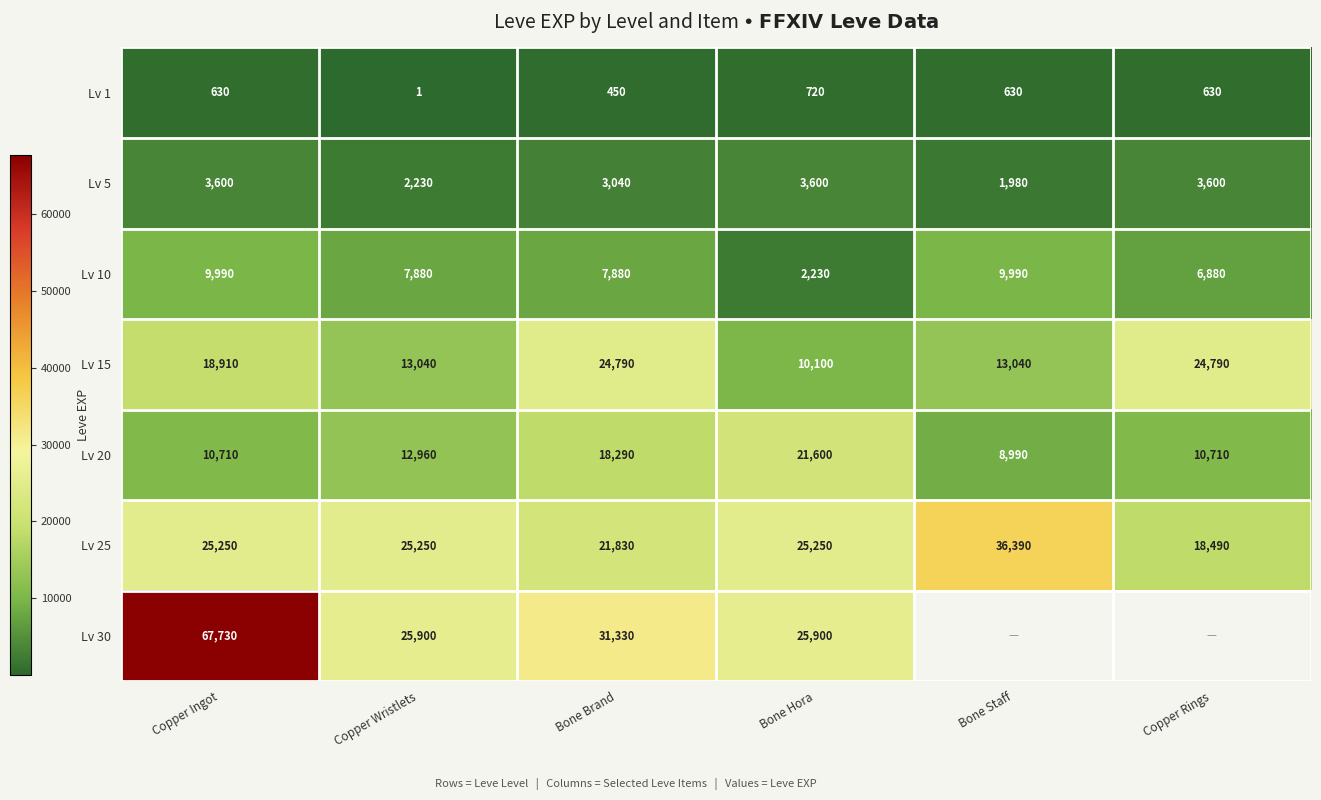

Is it true that Lv 10 equals 9990 at Bone Staff?

True